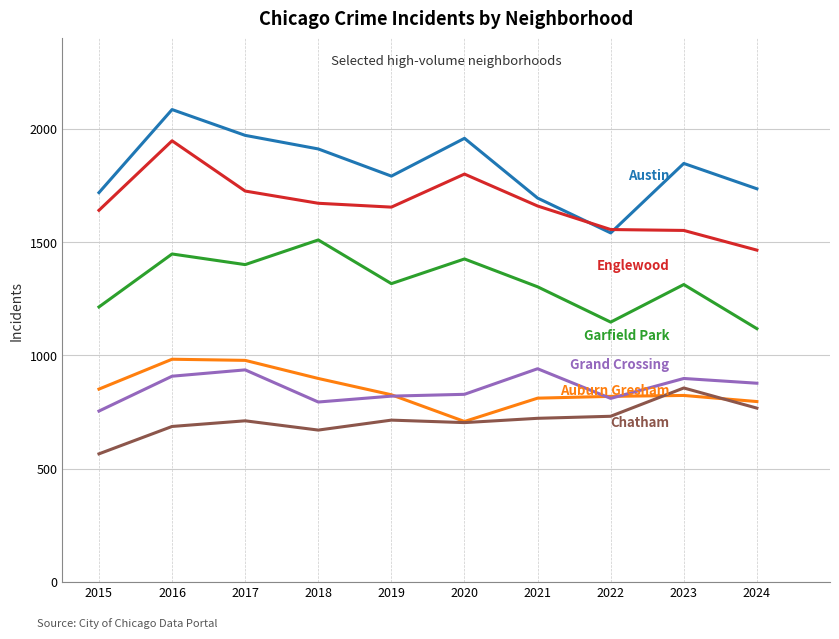

Which label corresponds to the smallest value in the chart?

2015